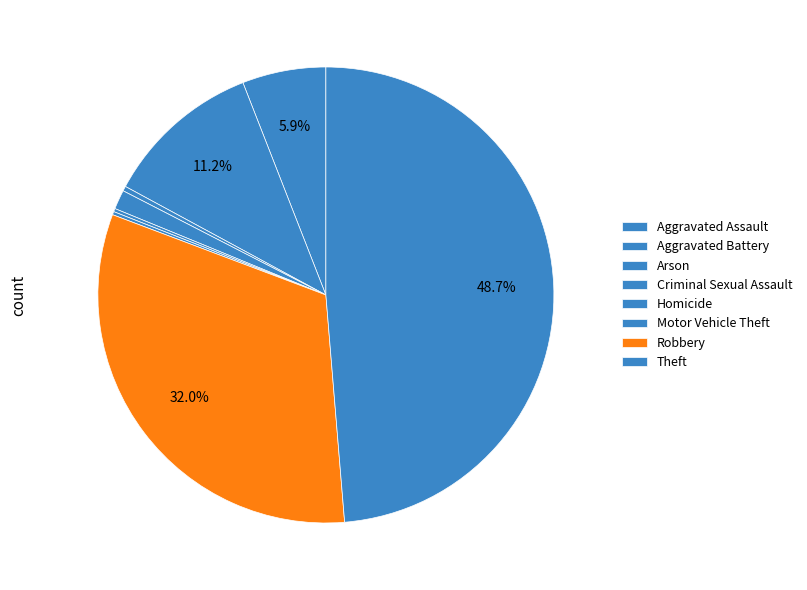

True or false: Homicide accounts for 0% of the total.

True